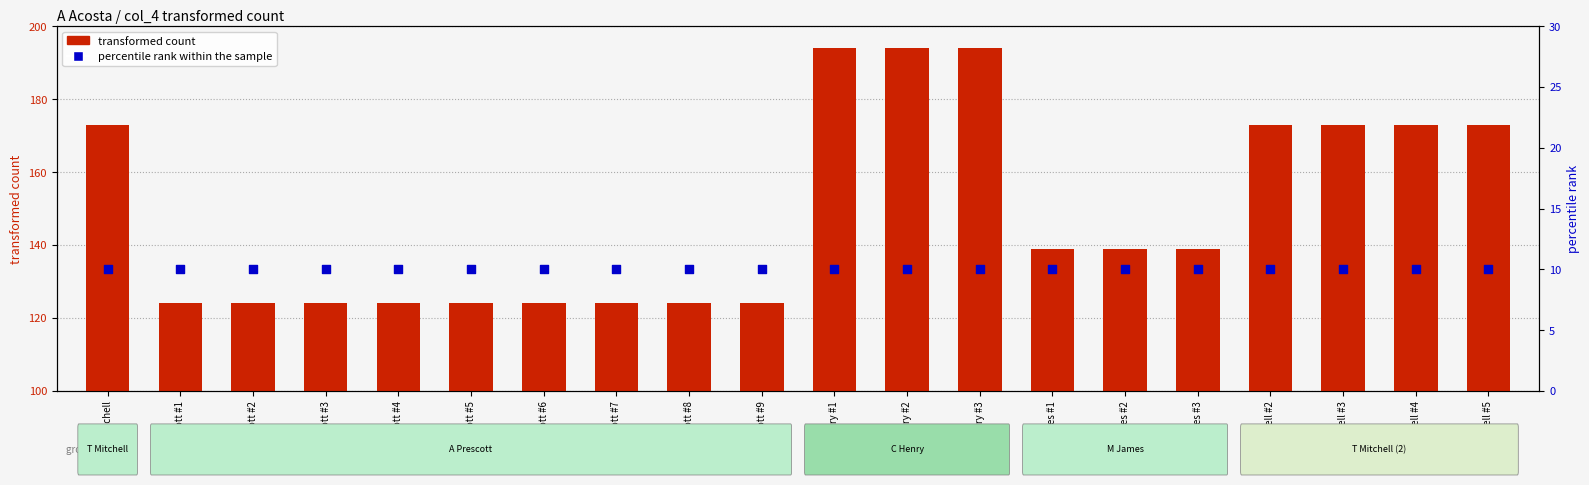

Which series reaches the minimum Y coordinate?

percentile rank within the sample